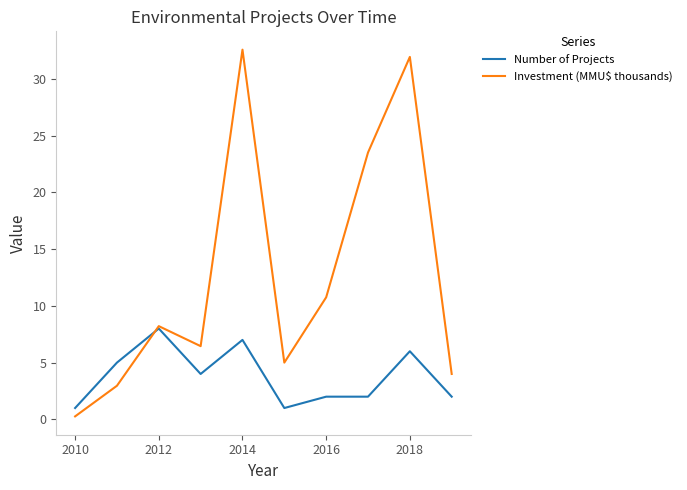

Which series has the largest total across all categories?

Investment (MMU$ thousands)